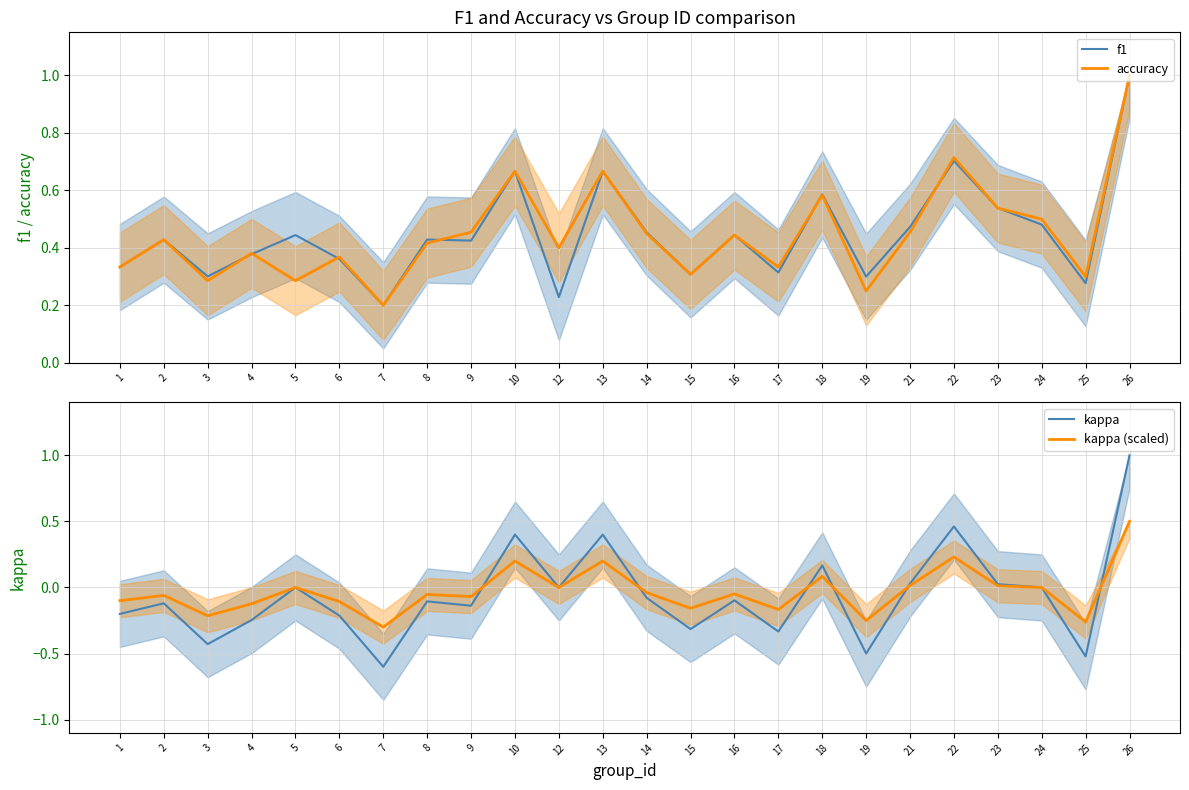

At 9, list the series in order from smallest to largest.

kappa, kappa (scaled), f1, accuracy